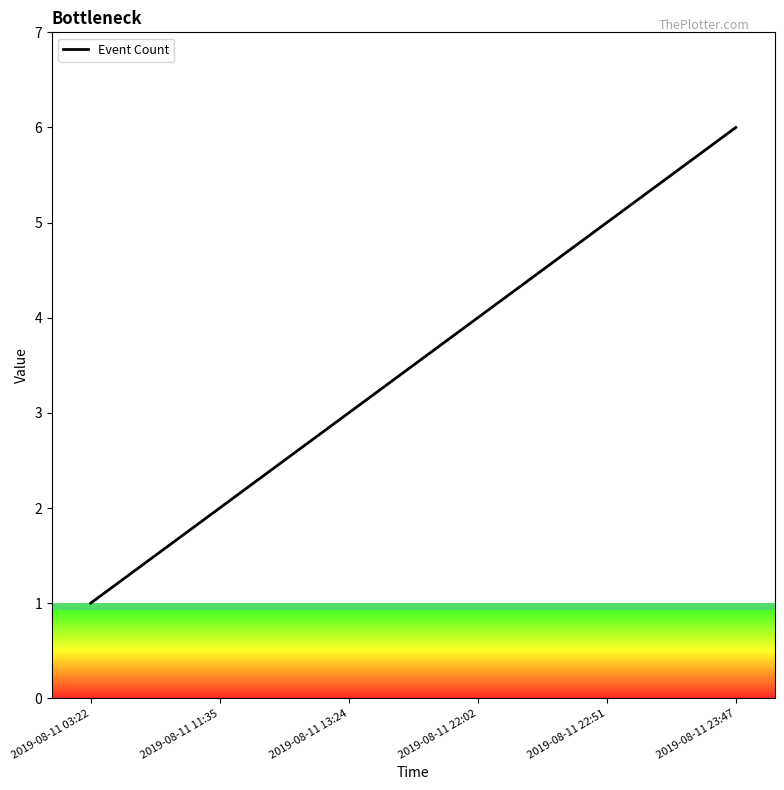

True or false: the data has more than 0 interior local peaks.

False